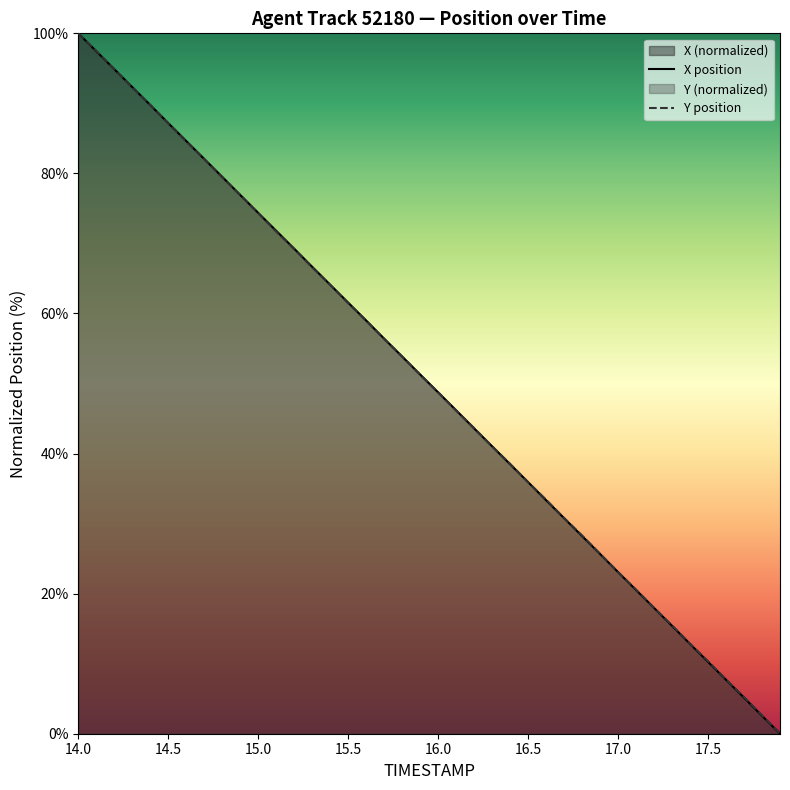

What is the maximum value shown in the chart?

100.0